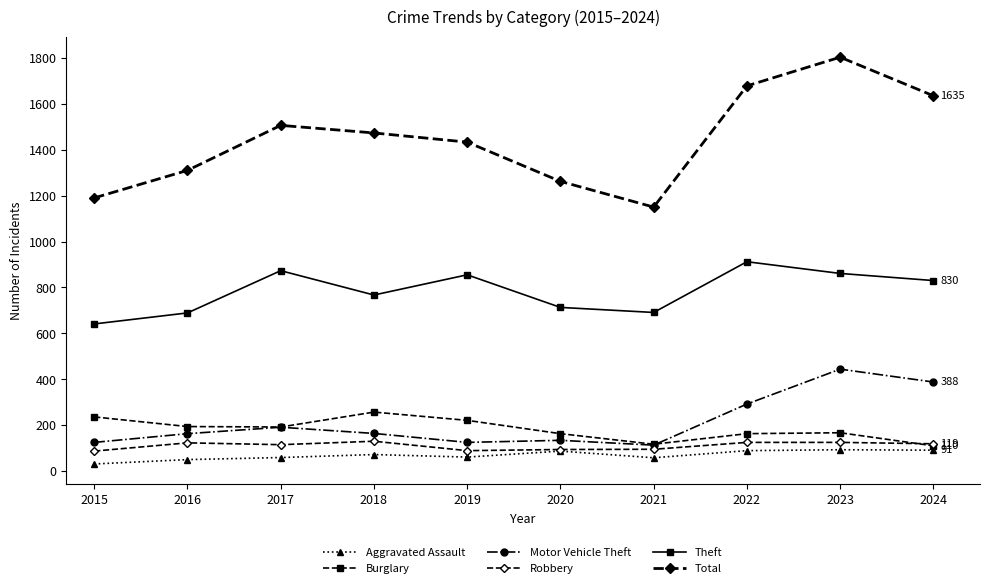

Rank the categories by Motor Vehicle Theft value from highest to lowest.

2023, 2024, 2022, 2017, 2018, 2016, 2020, 2015, 2019, 2021